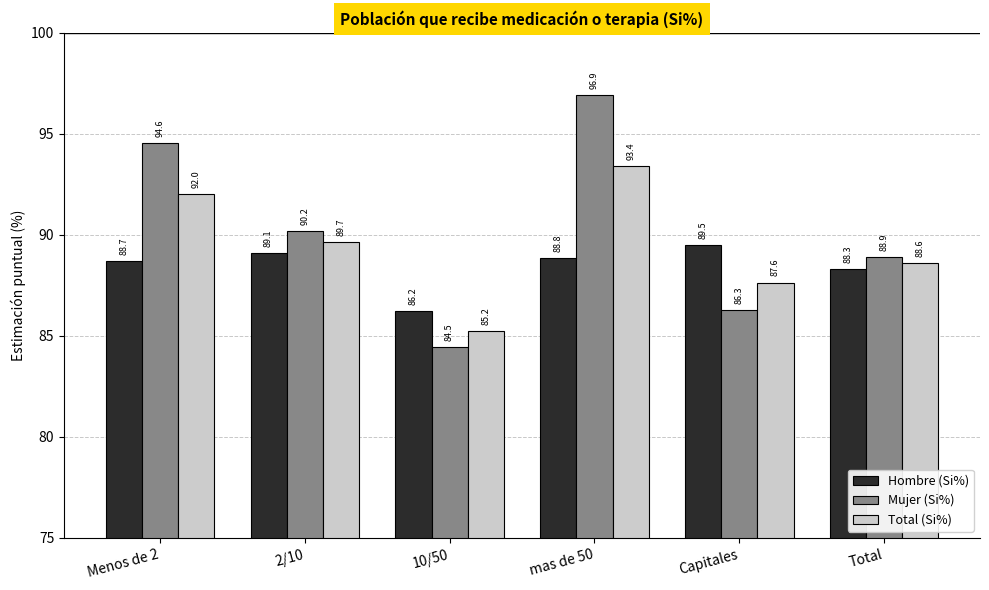

Is it true that Hombre (Si%) equals 159.2 at Capitales?

False